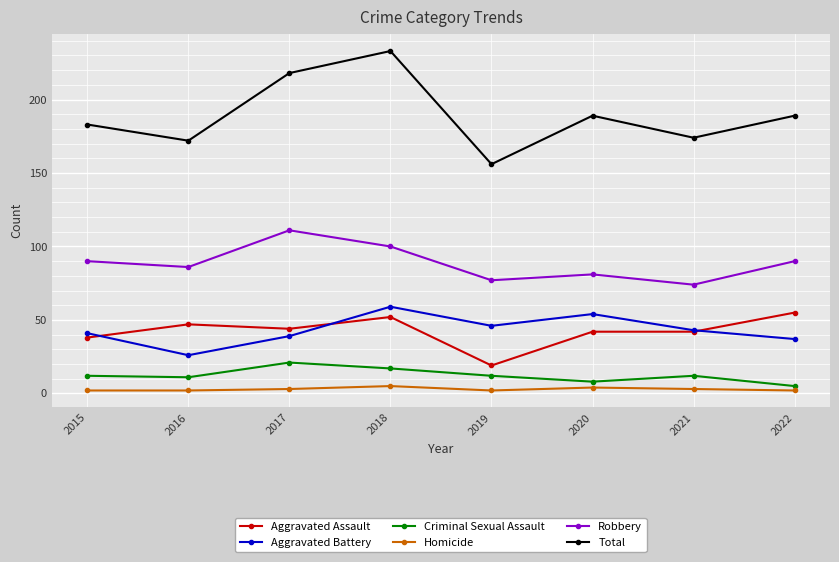

Is it true that Aggravated Assault equals 42 at 2020?

True